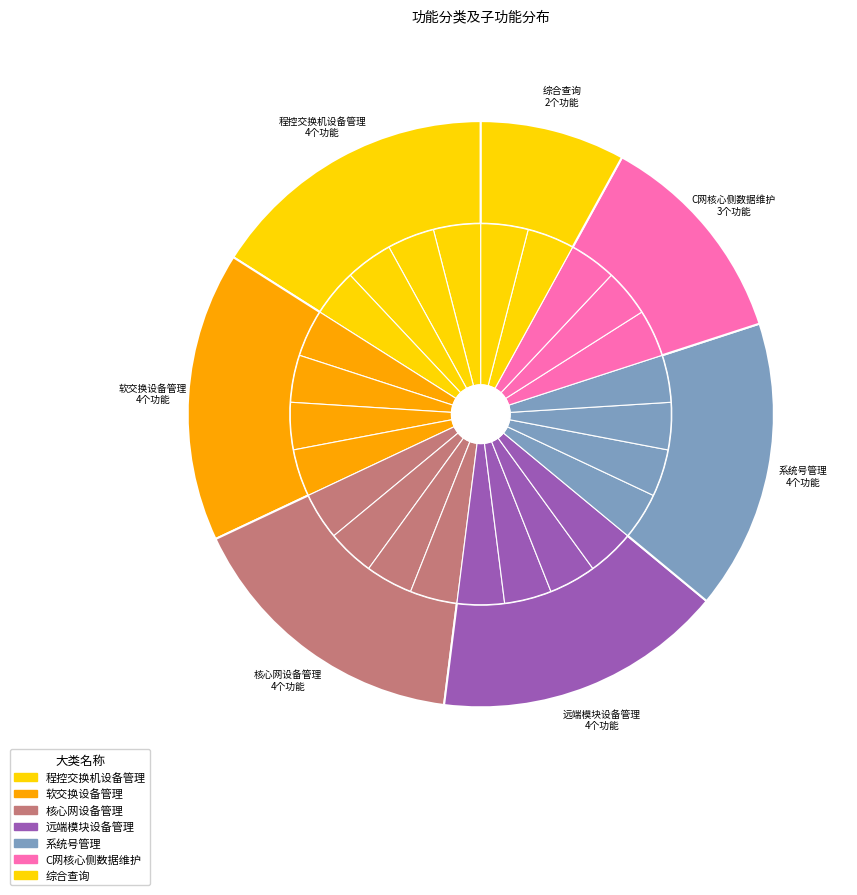

To the nearest percent, what portion does 程控交换机设备管理 represent?

16%